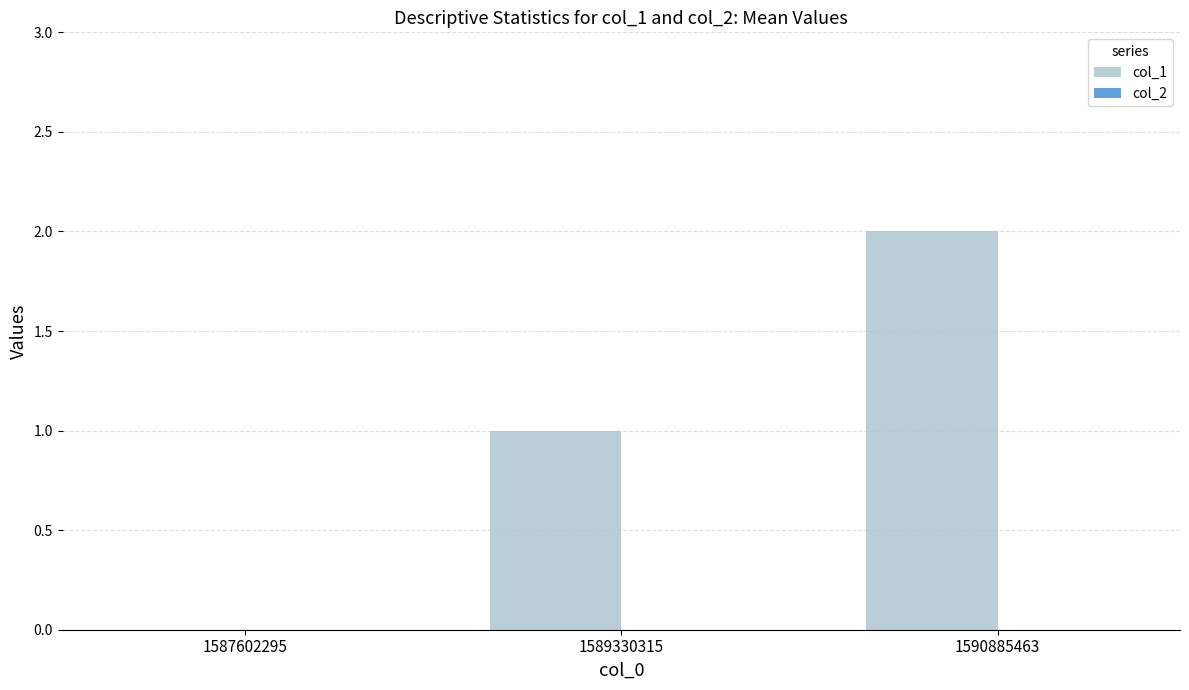

Which category has the highest value across all series?

1590885463